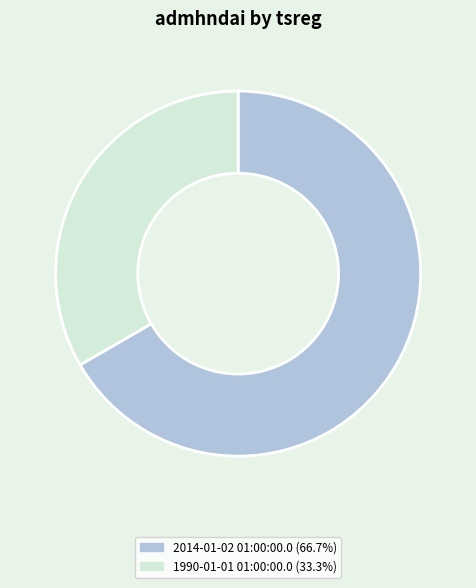

Does any single category account for the majority?

Yes